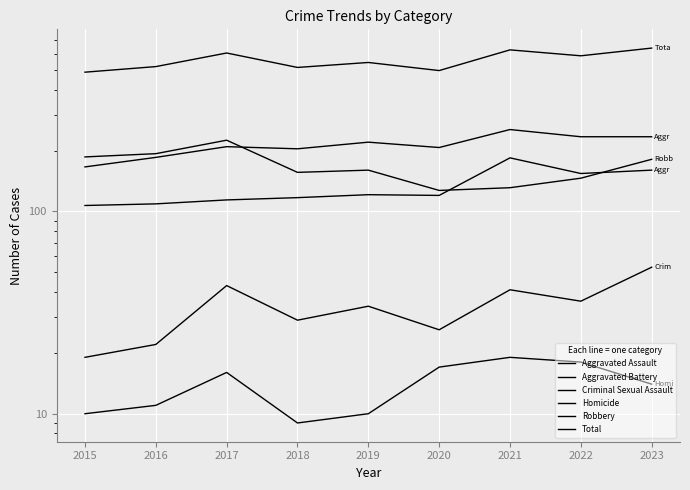

What is the difference between the maximum and minimum values in the Criminal Sexual Assault series?

34